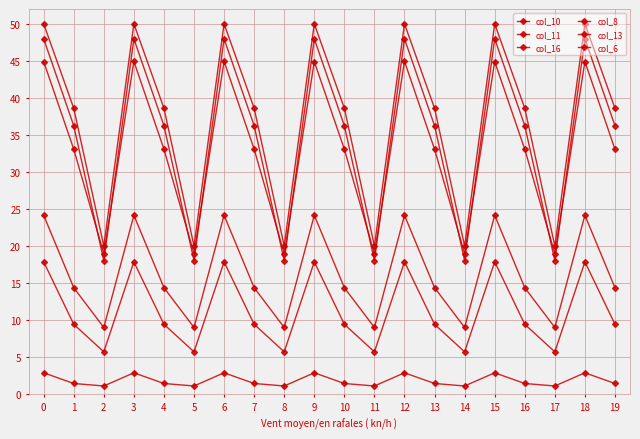

The value of col_10 at 0 is 44.9. True or false?

True